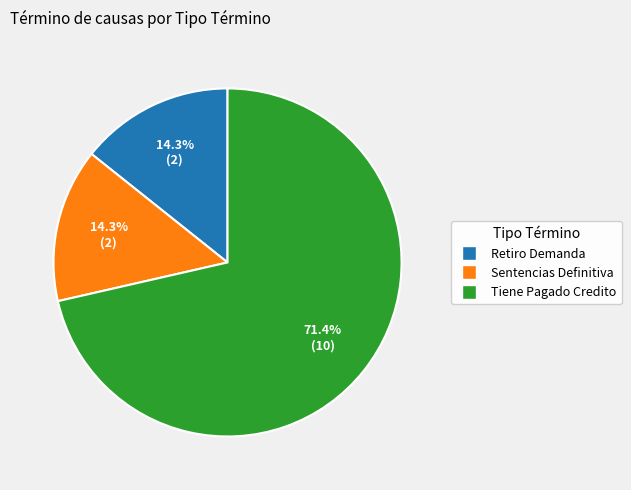

Is there a majority slice in this chart?

Yes